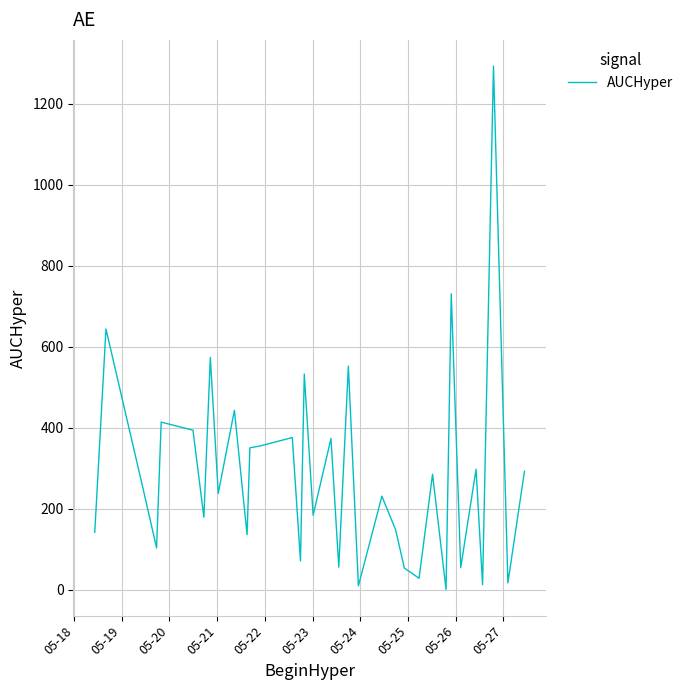

What is the maximum value shown in the chart?

1293.1